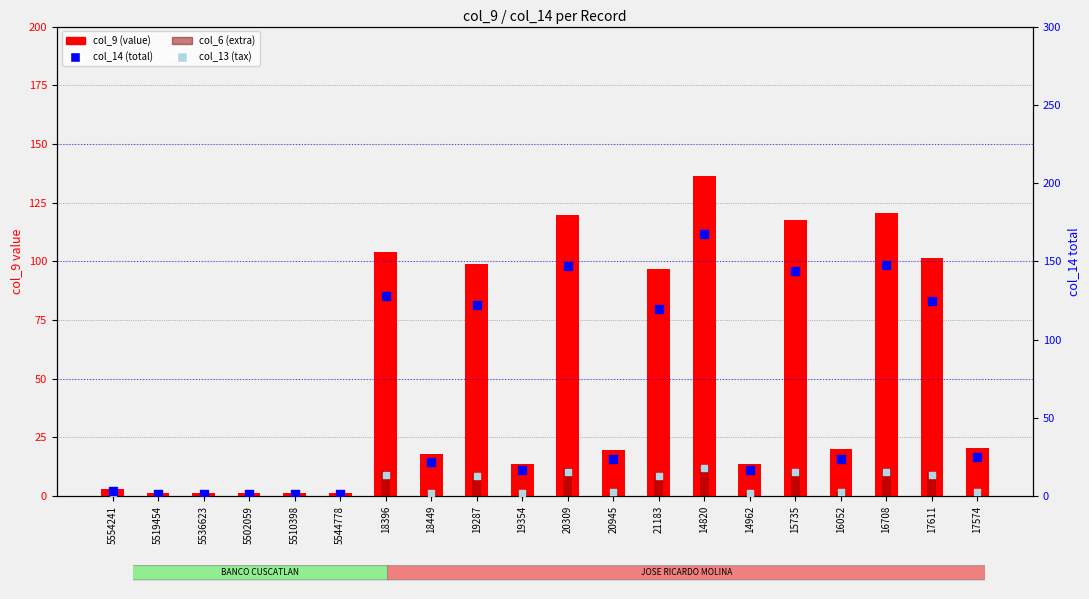

What is the total value across all series at 5536623?

2.7